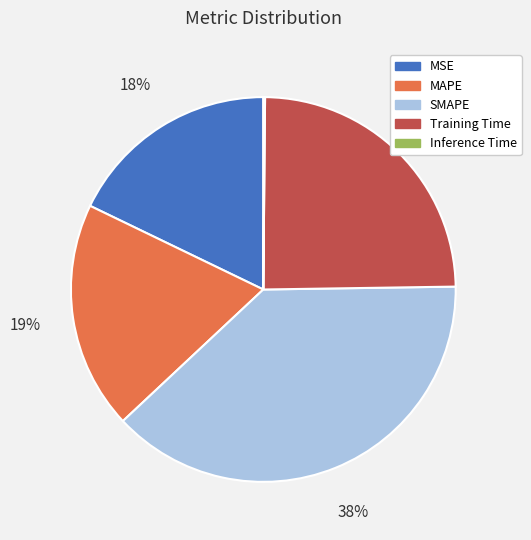

Which slice is the largest?

SMAPE